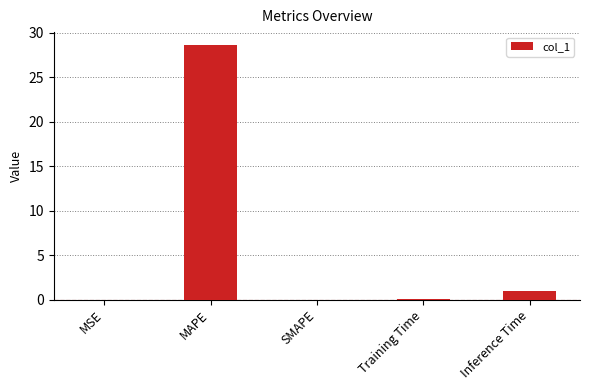

What is the change in value from MAPE to Inference Time?

-27.7